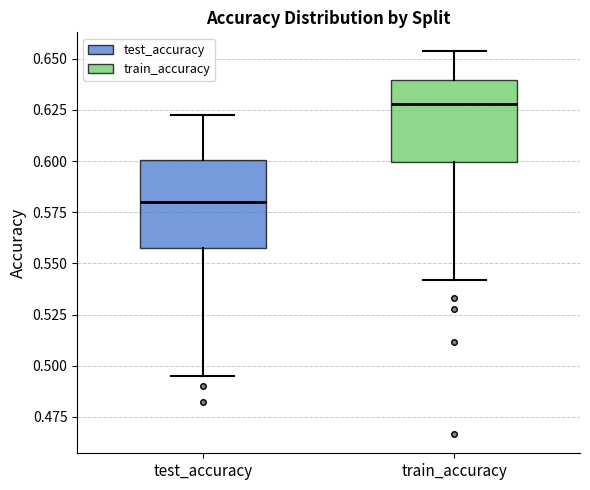

Reading left to right, transcribe this box plot: for each box, give where its median line is, the range the box spans, and where its two whiskers end, as read against the y-axis. The values are not printed on the chart, so give them approximately, as read against the axis.

test_accuracy: median 0.580, box 0.555 to 0.600, whiskers 0.495 to 0.625
train_accuracy: median 0.630, box 0.600 to 0.640, whiskers 0.540 to 0.655